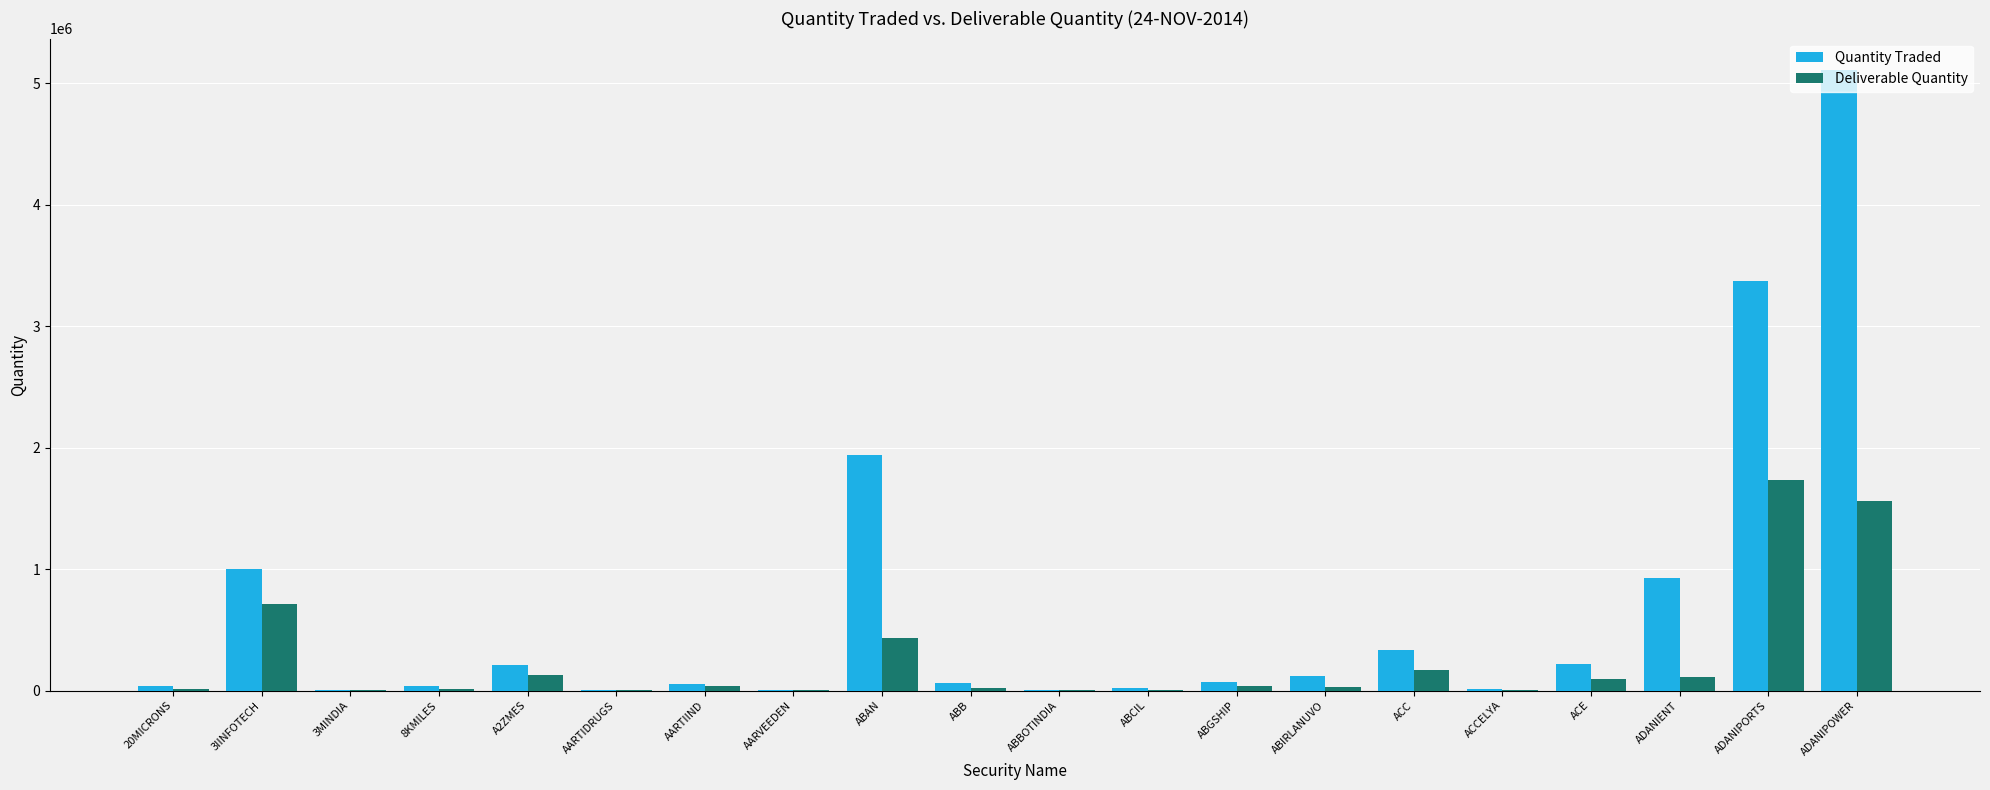

True or false: Deliverable Quantity has a value of 2591535 at ADANIPOWER.

False